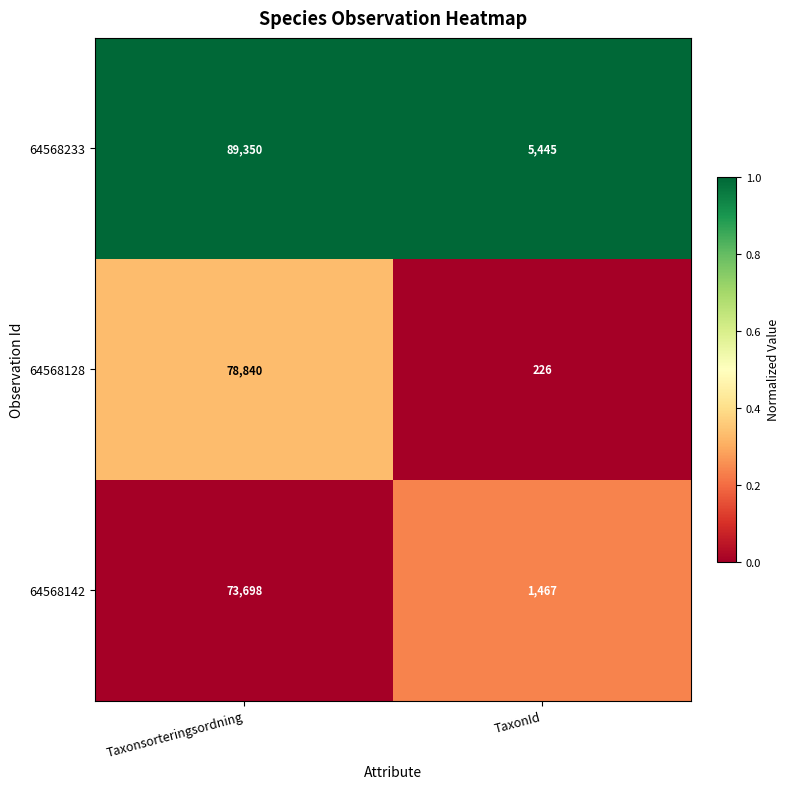

What is the average value of the 64568128 series?

39533